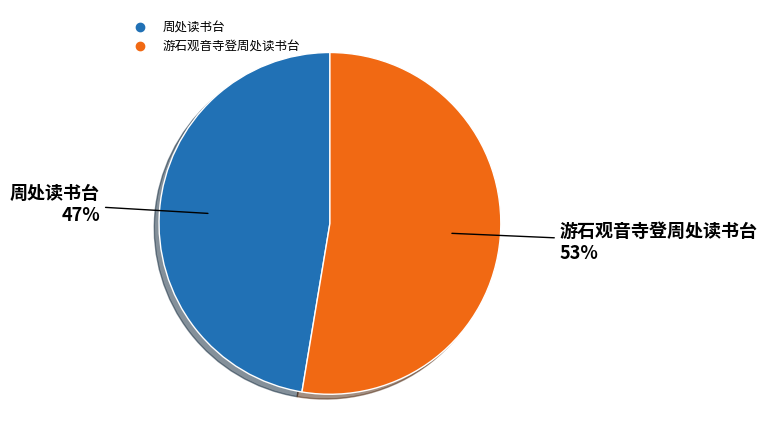

Combined, do 周处读书台 and 游石观音寺登周处读书台 account for over 50%?

Yes